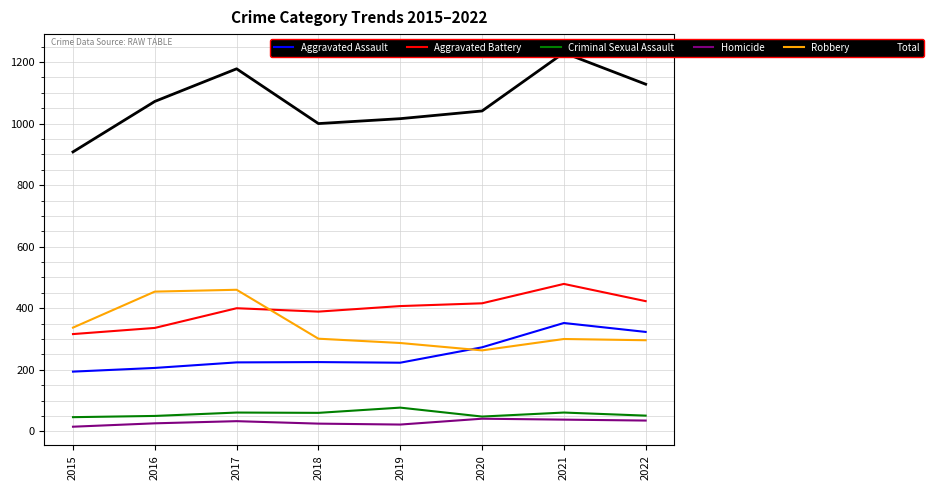

Between 2017 and 2020, which series saw the biggest shift?

Robbery